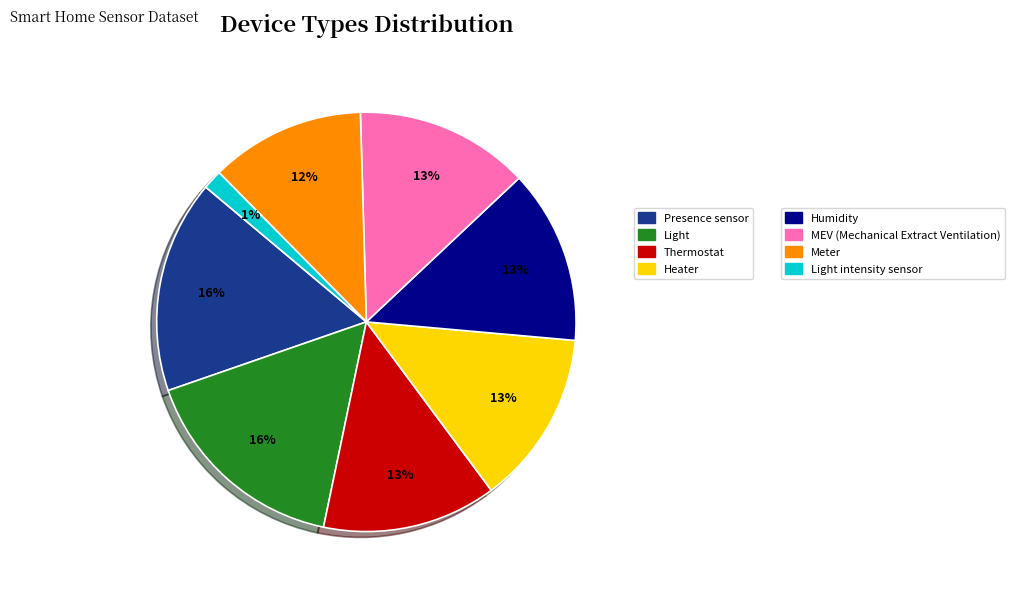

To the nearest percent, what is the average slice percentage?

12%